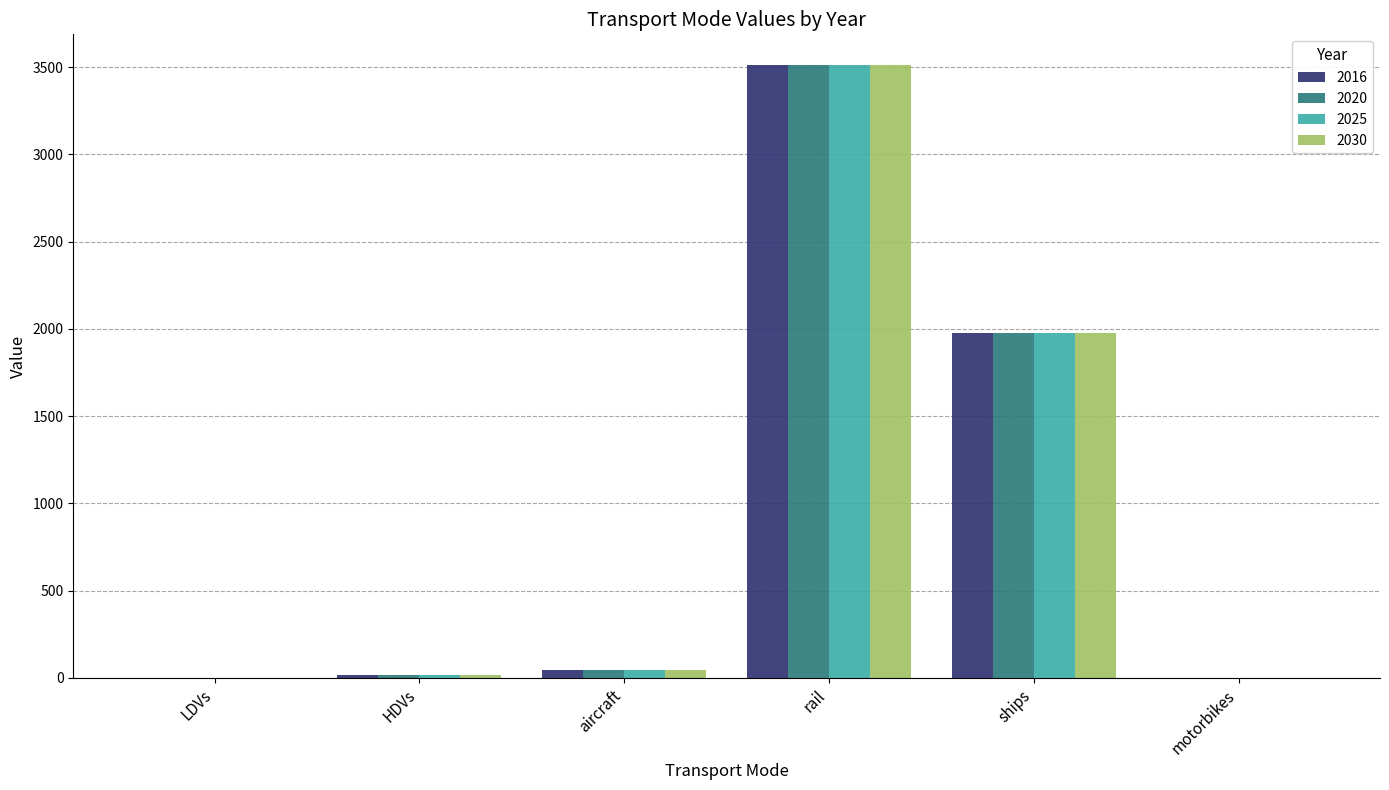

True or false: 2020 has a value of 0.0 at motorbikes.

True